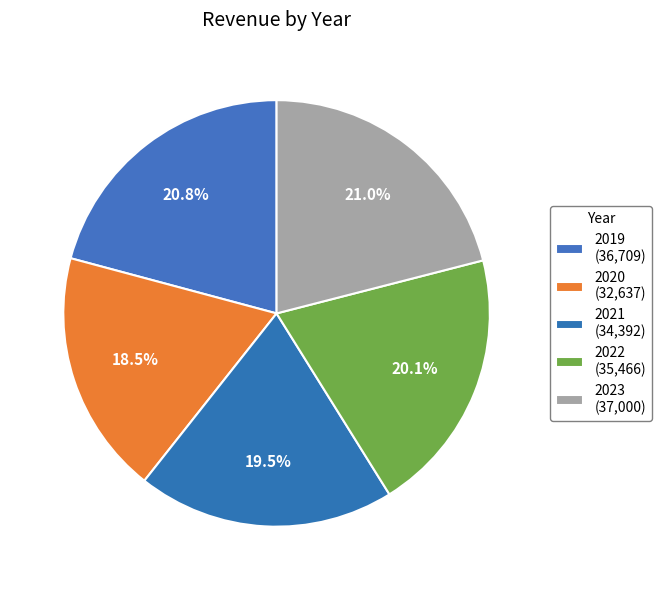

To the nearest percent, what portion does 2020 represent?

19%